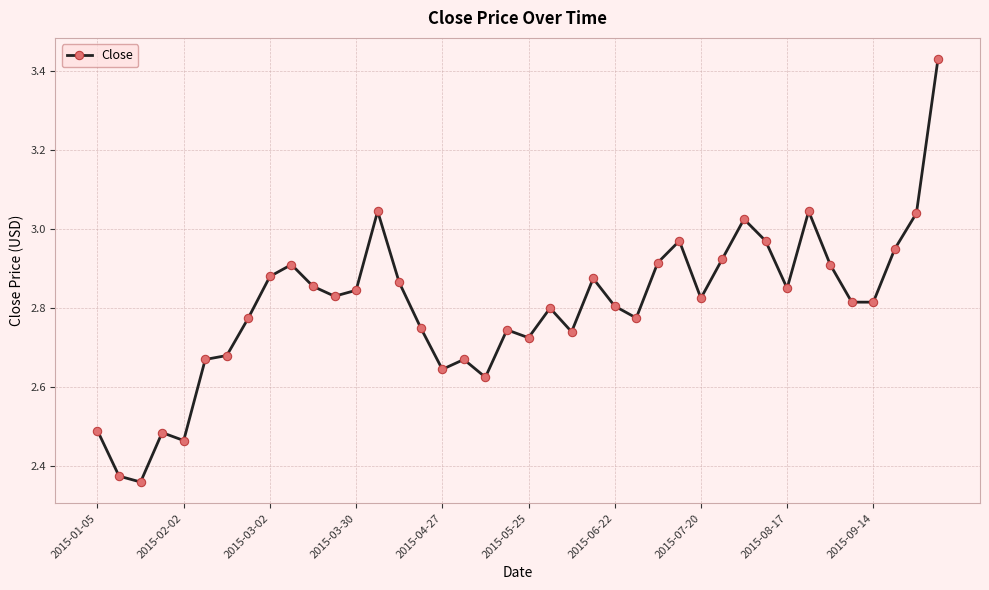

What is the difference between the second highest and minimum values?

0.7